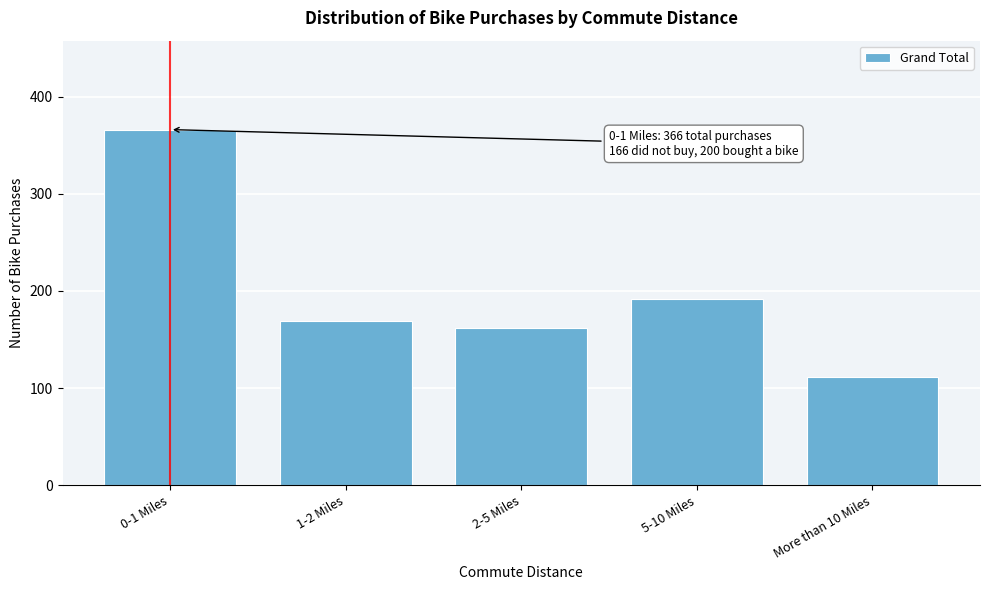

Reading left to right, what are all the values shown in this chart?

0-1 Miles=366	1-2 Miles=169	2-5 Miles=162	5-10 Miles=192	More than 10 Miles=111